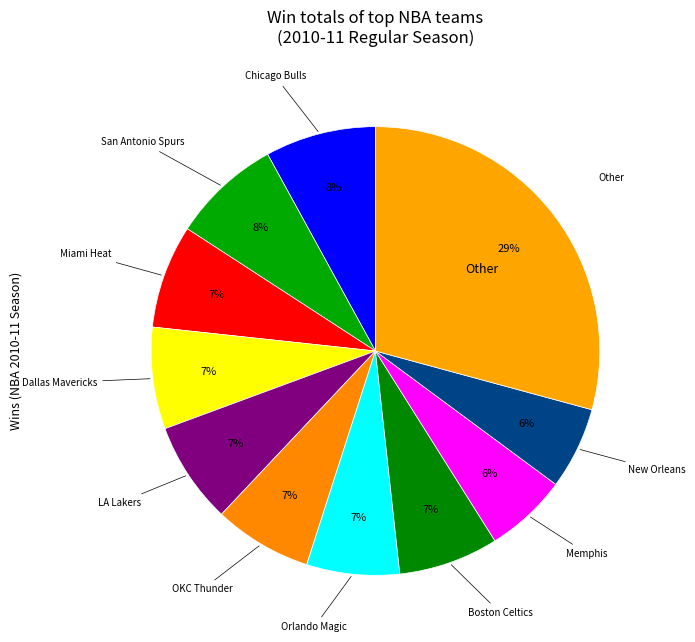

Rank the categories by value from lowest to highest.

Memphis Grizzlies, New Orleans Hornets, Orlando Magic, Oklahoma City Thunder, Boston Celtics, Dallas Mavericks, Los Angeles Lakers, Miami Heat, San Antonio Spurs, Chicago Bulls, Other